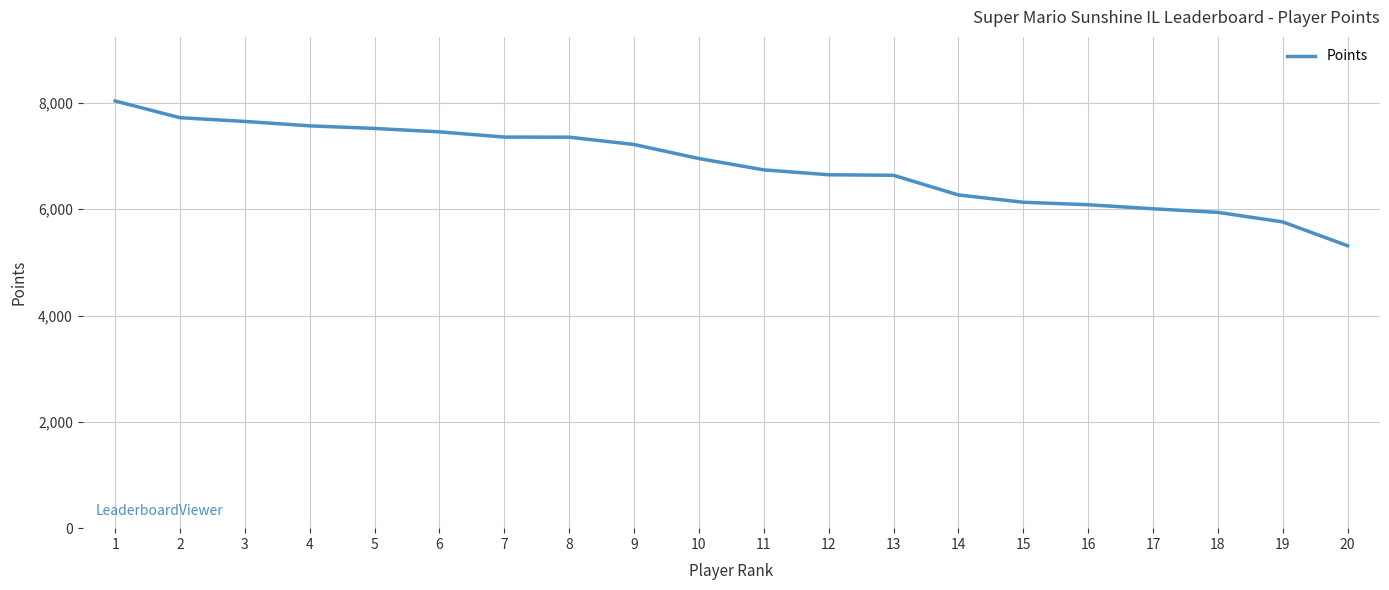

Is it true that the value at 4 is 7568?

True